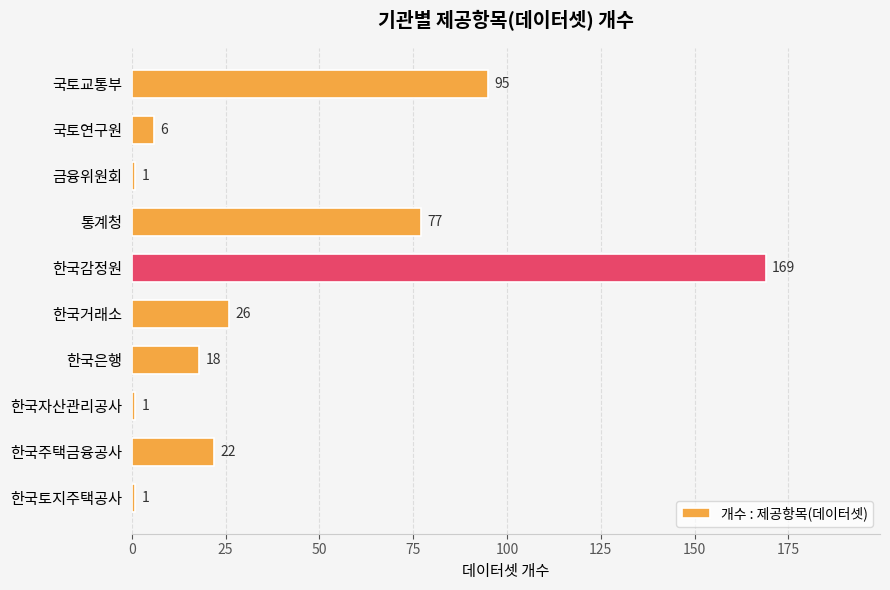

Which label corresponds to the largest value in the chart?

한국감정원